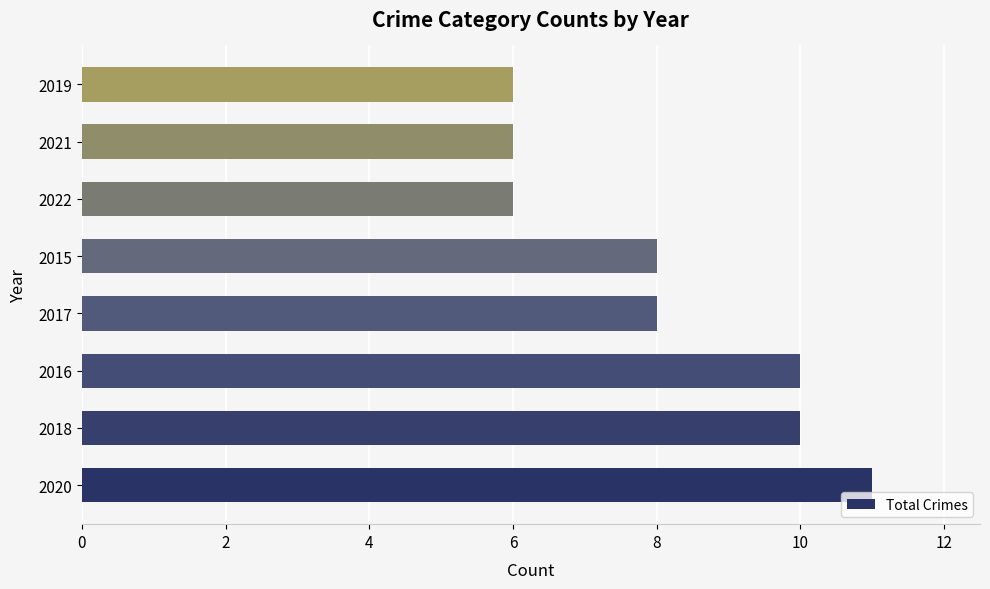

Reading bottom to top, transcribe all the data shown in this chart.

2020=11	2018=10	2016=10	2017=8	2015=8	2022=6	2021=6	2019=6